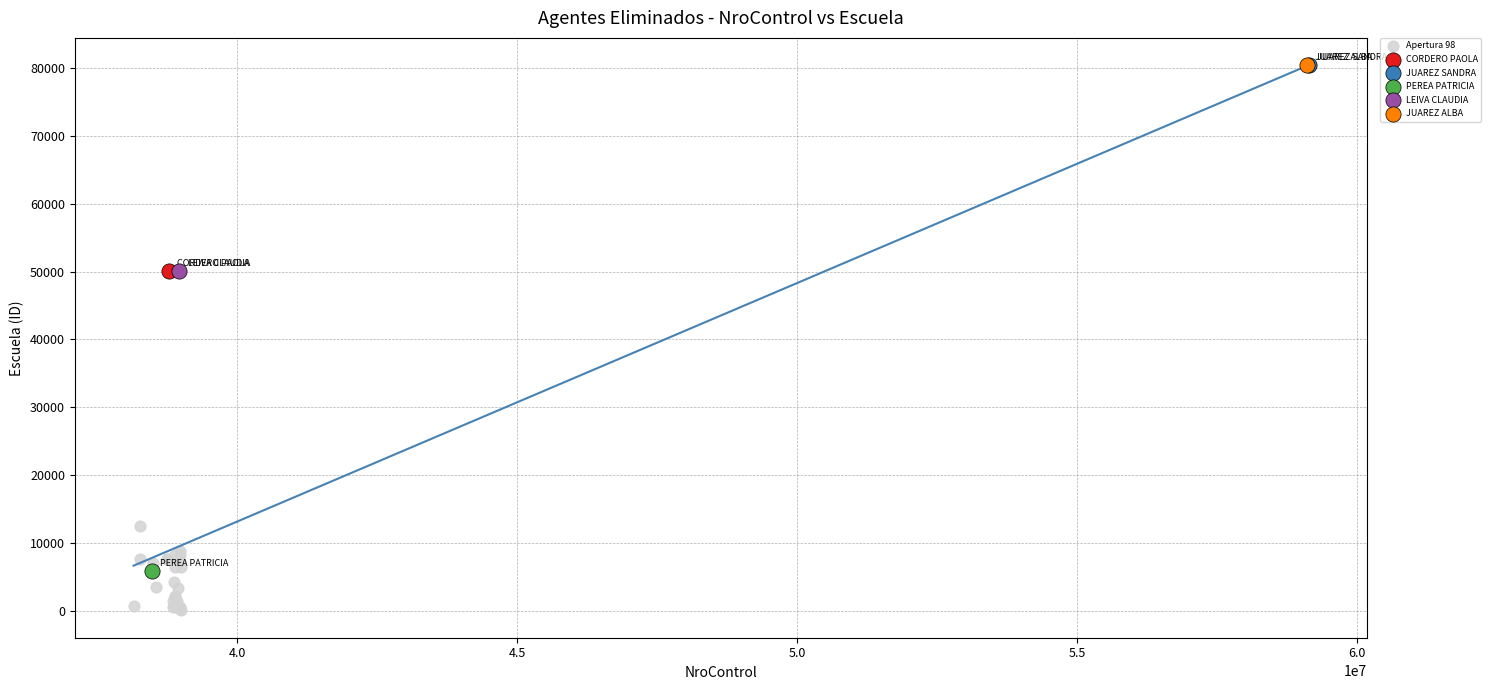

What are all the series names shown in the legend?

Apertura 98, CORDERO PAOLA, JUAREZ SANDRA, PEREA PATRICIA, LEIVA CLAUDIA, JUAREZ ALBA